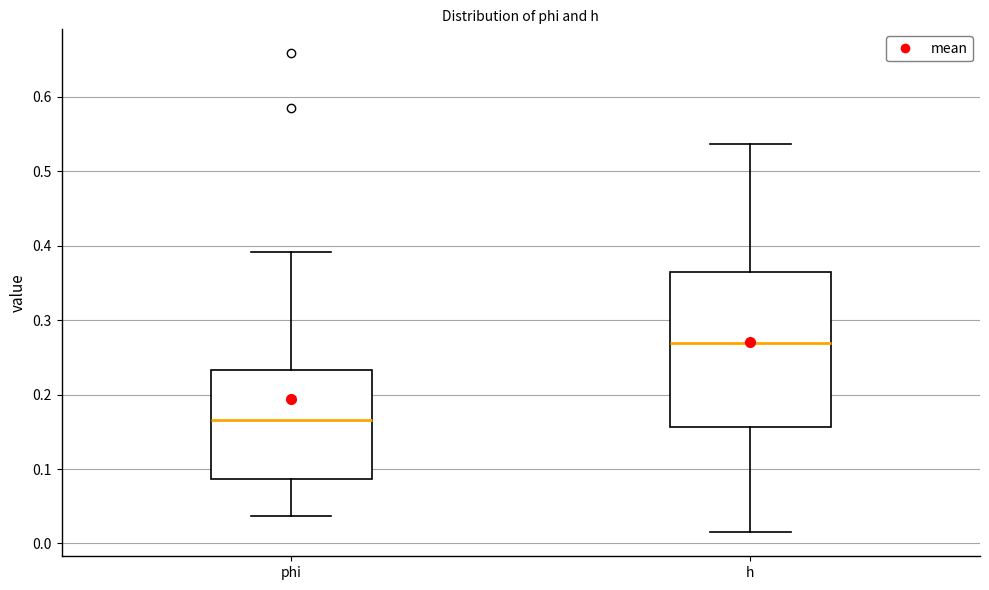

Comparing the boxes themselves (not the whiskers), which one is the tallest?

h